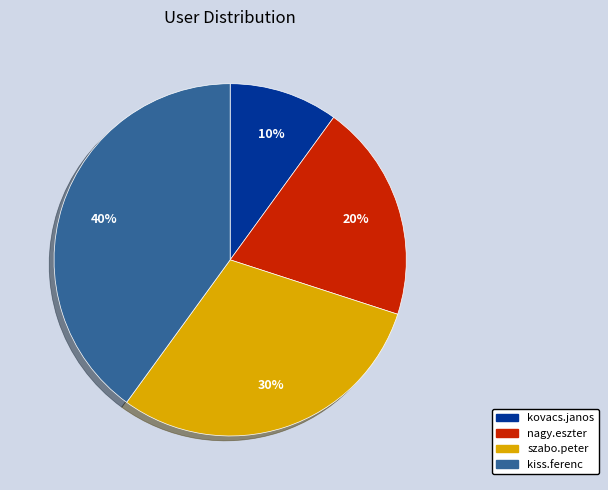

Which category has the biggest portion of the pie?

kiss.ferenc